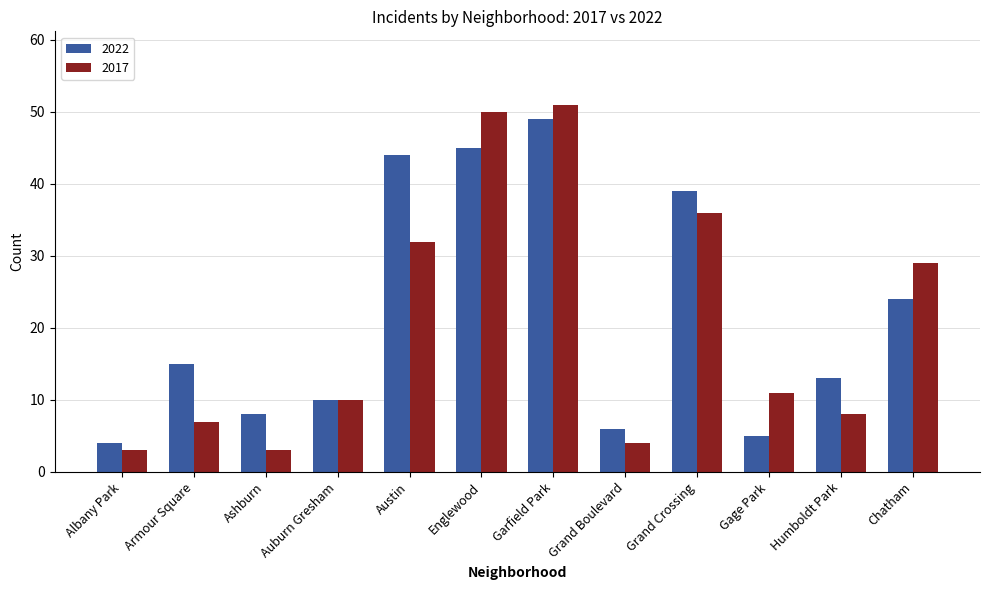

What is the maximum value shown in the chart?

51